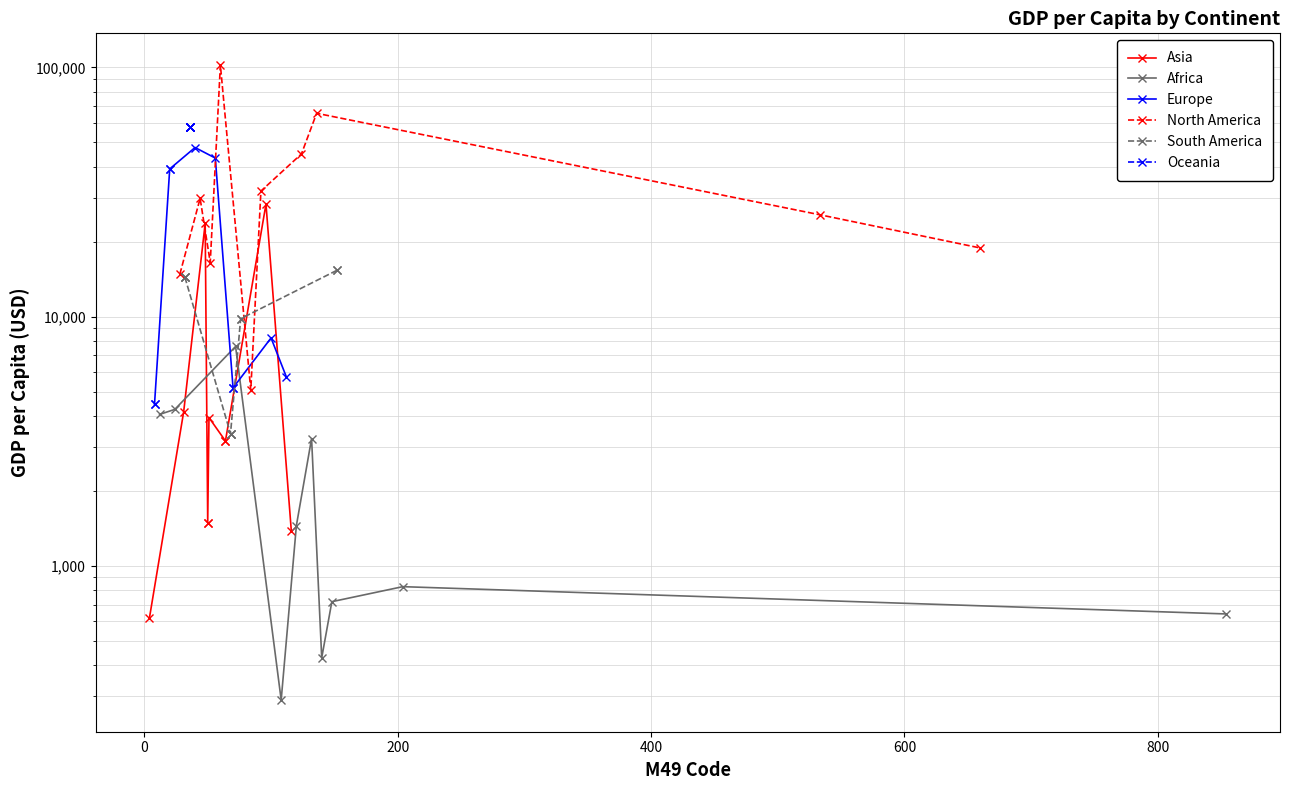

True or false: Asia and North America cross at least once.

True